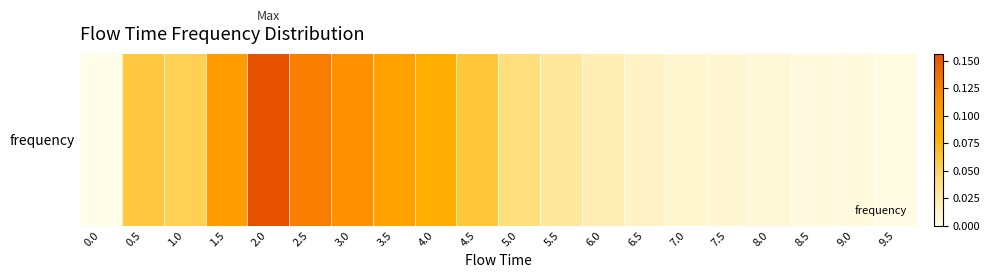

Reading left to right, extract all data points from this chart.

0.0	0.1	0.1	0.1	0.2	0.1	0.1	0.1	0.1	0.1	0.0	0.0	0.0	0.0	0.0	0.0	0.0	0.0	0.0	0.0